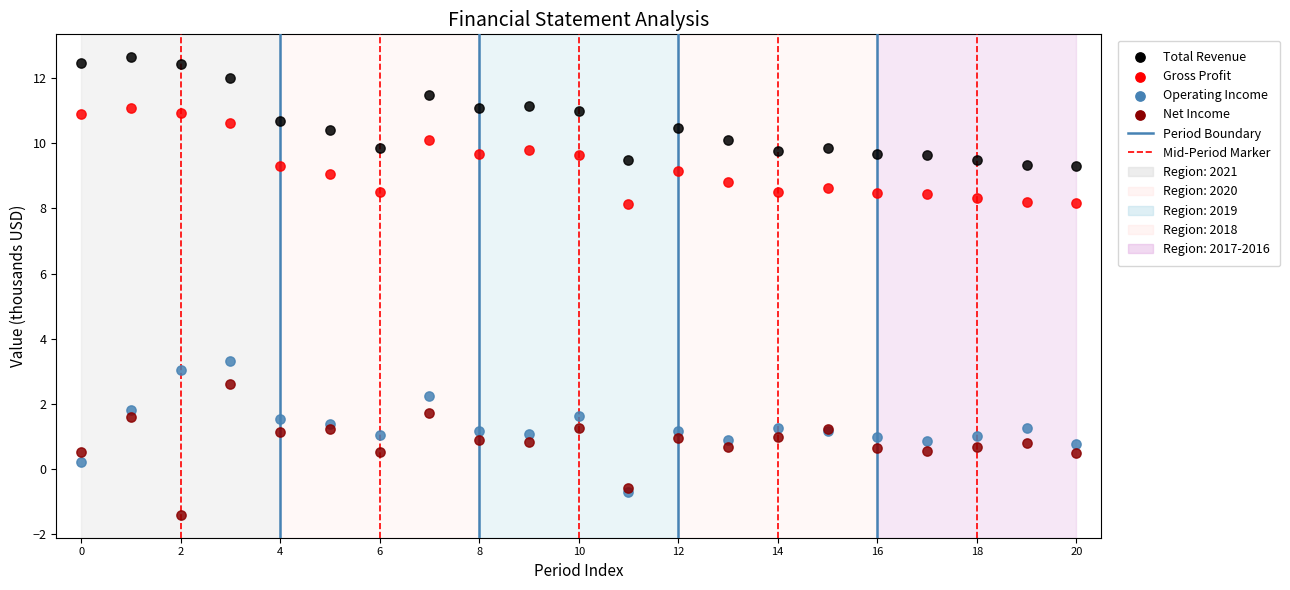

In the Net Income series, what Y value is closest to 0?

0.5